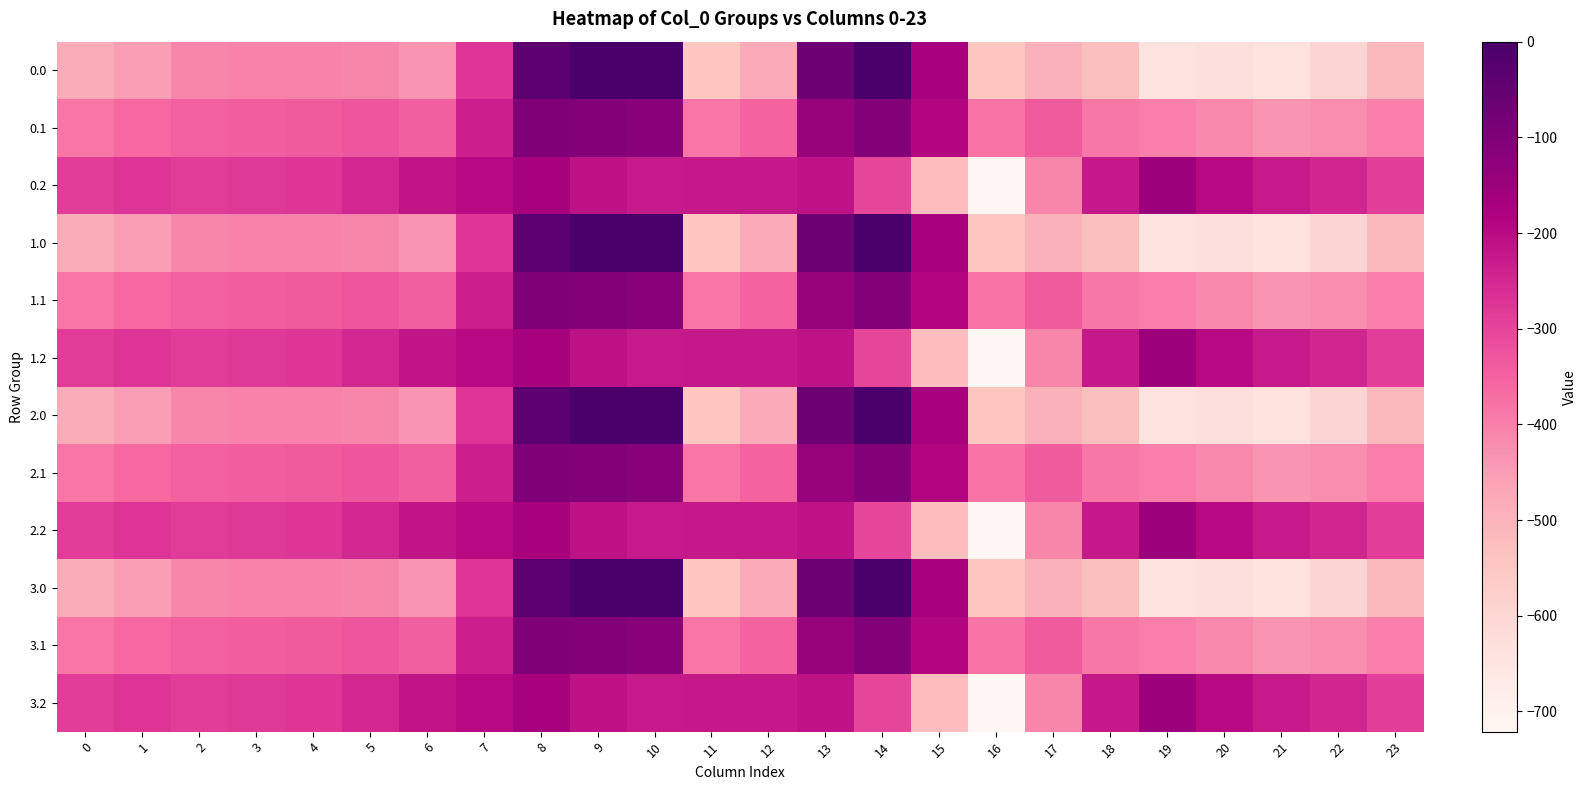

What is the smallest value displayed?

-721.2